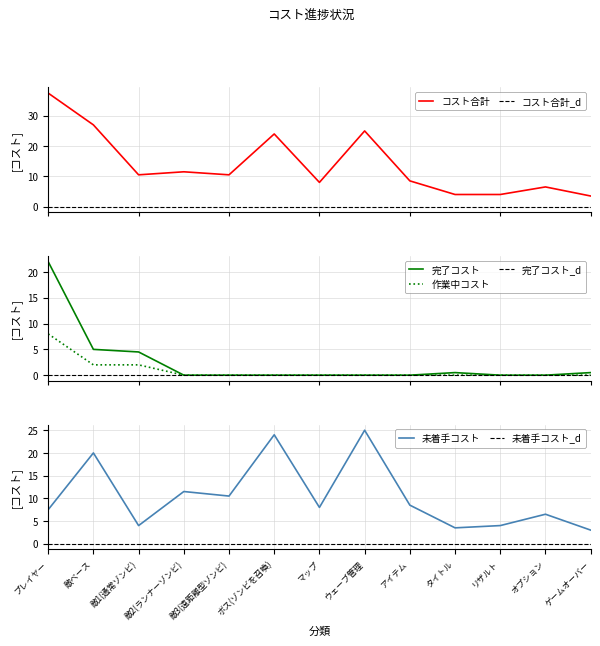

Reading left to right, what are all the values shown in this chart?

コスト合計: 37.5	27.0	10.5	11.5	10.5	24.0	8.0	25.0	8.5	4.0	4.0	6.5	3.5
完了コスト: 22.0	5.0	4.5	0.0	0.0	0.0	0.0	0.0	0.0	0.5	0.0	0.0	0.5
作業中コスト: 8.0	2.0	2.0	0.0	0.0	0.0	0.0	0.0	0.0	0.0	0.0	0.0	0.0
未着手コスト: 7.5	20.0	4.0	11.5	10.5	24.0	8.0	25.0	8.5	3.5	4.0	6.5	3.0